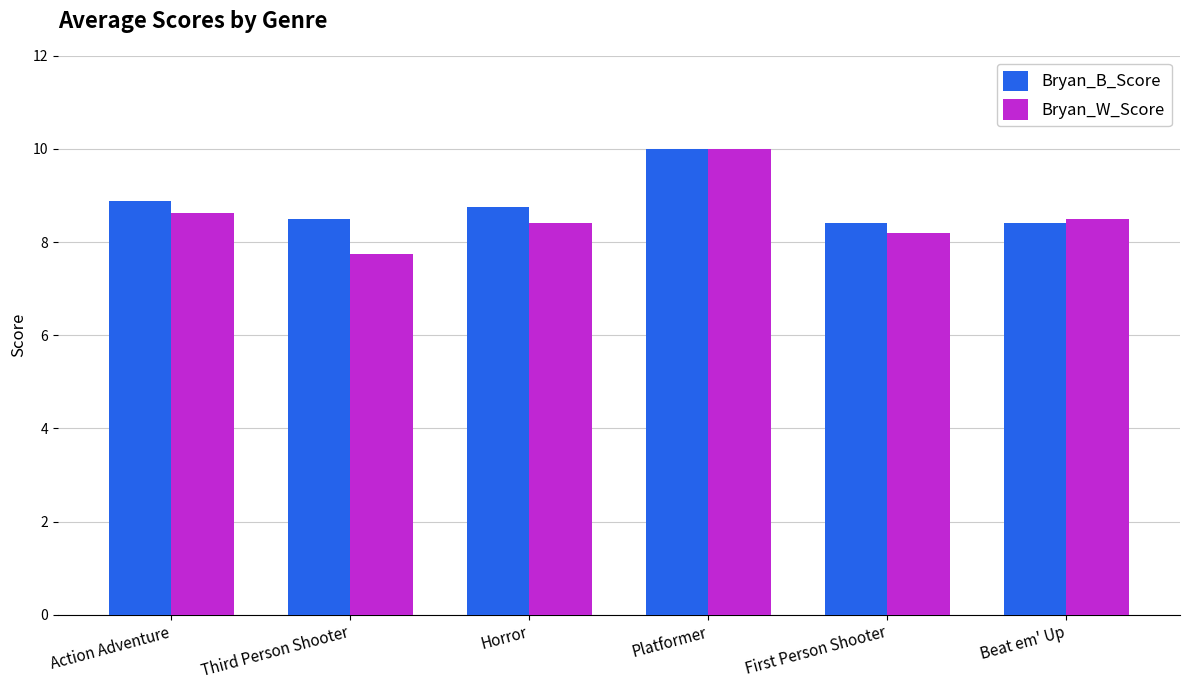

Rank the series at Action Adventure from lowest to highest value.

Bryan_W_Score, Bryan_B_Score